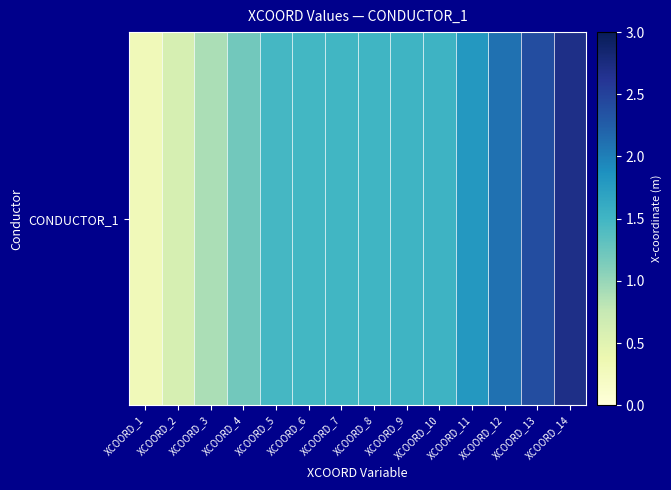

Read the value at XCOORD_8.

1.5